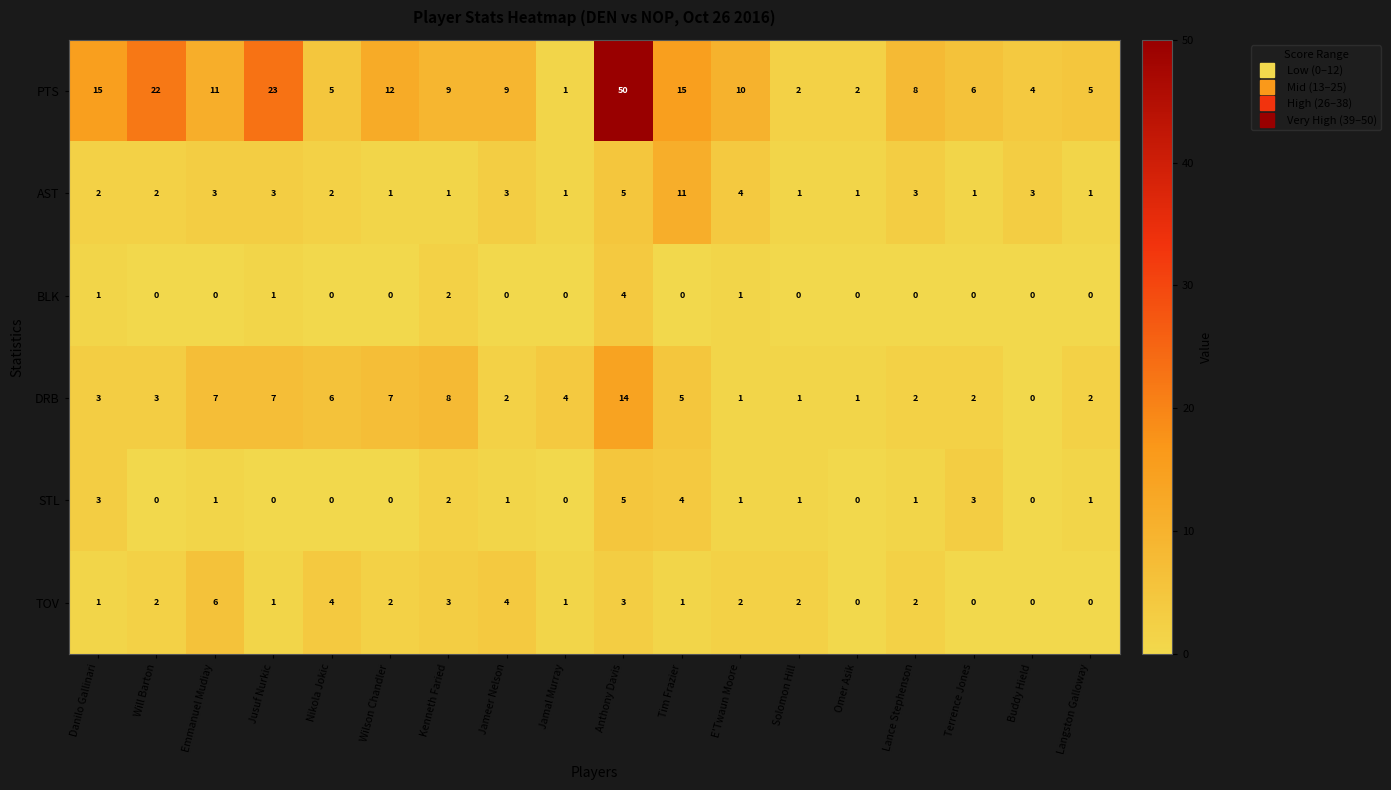

Which series has the largest total across all categories?

PTS